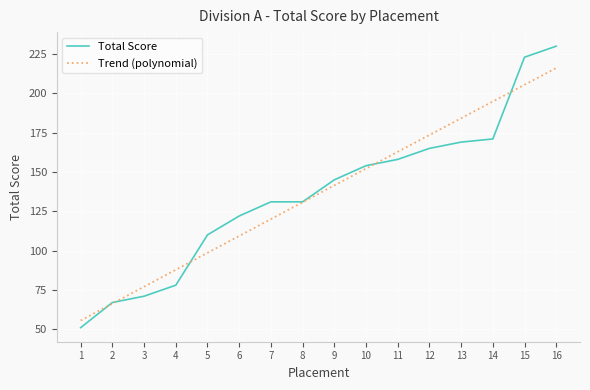

What is the difference between the maximum and second lowest values?

163